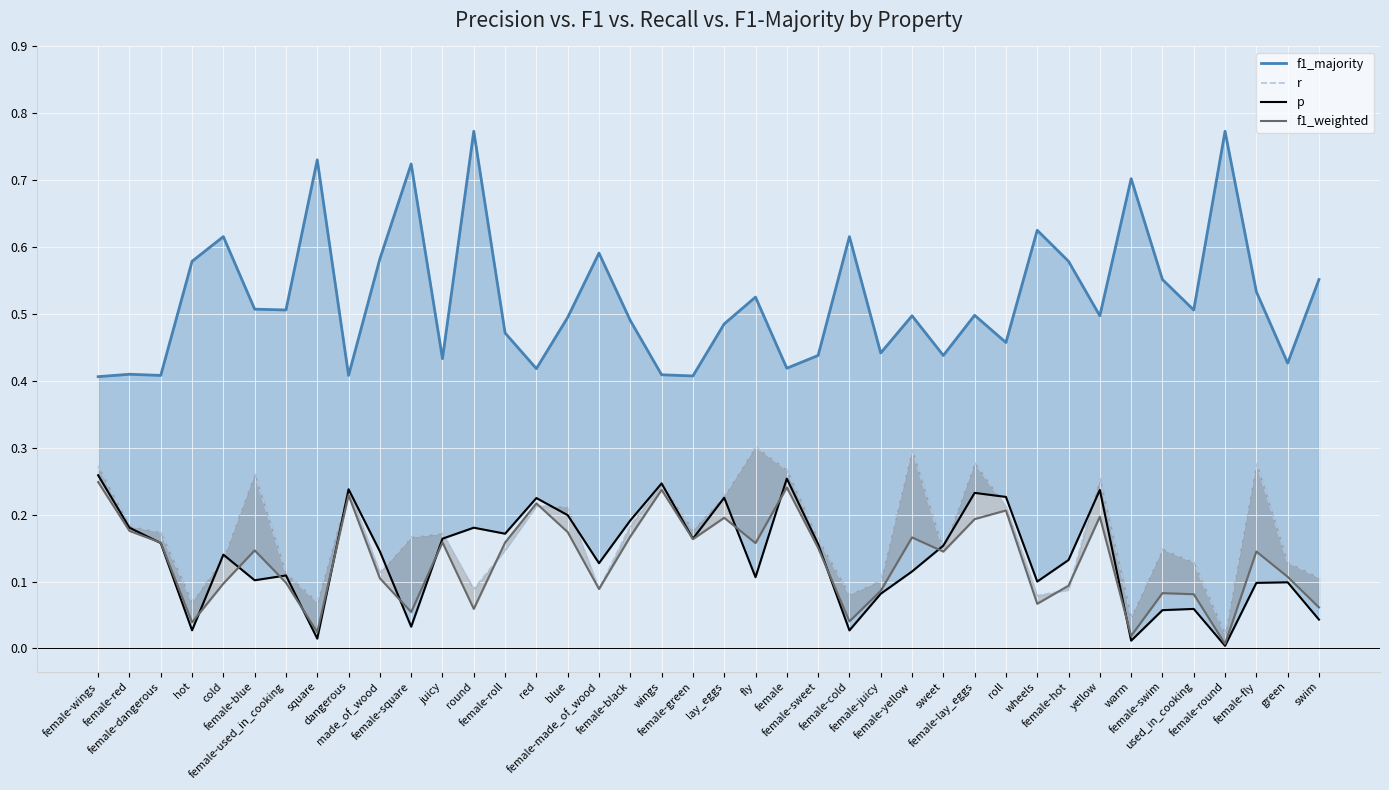

At which category is the sum across all series the highest?

female-lay_eggs